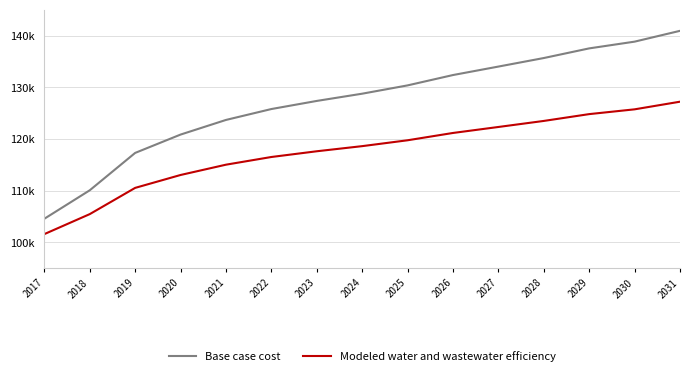

What is the value of the Base case cost point at the 7th from the left?

127383.7